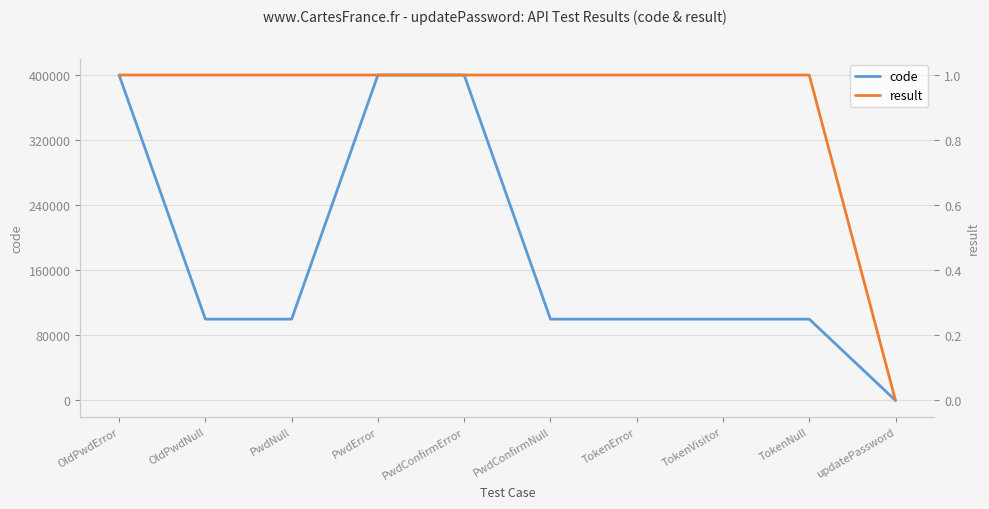

Is the value of code at TokenVisitor greater than the value of result at OldPwdError?

Yes